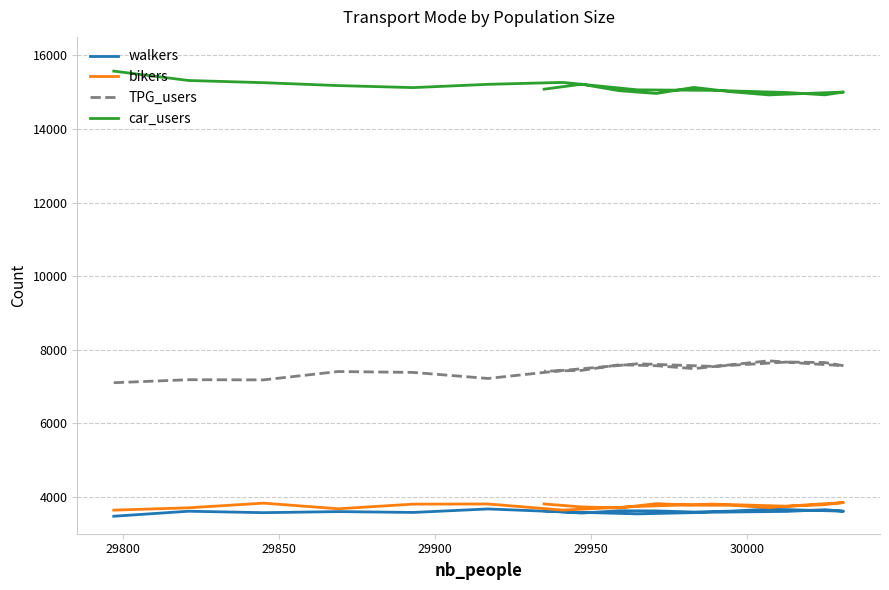

Is it true that car_users equals 21678 at 8?

False